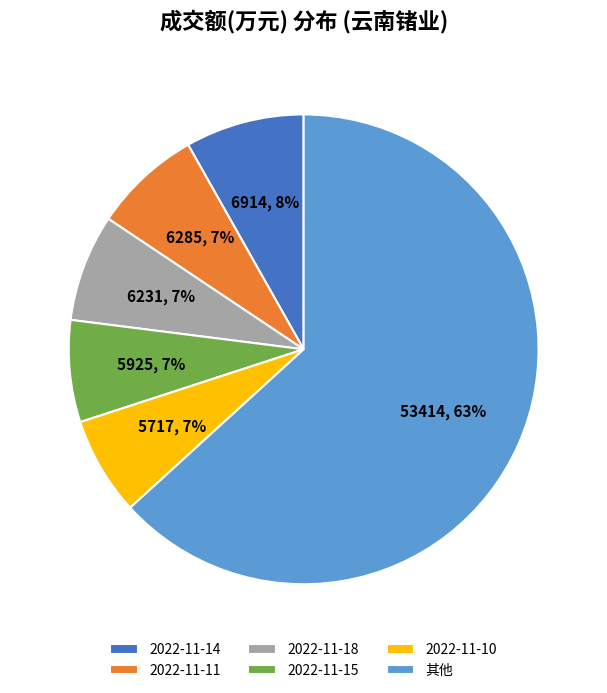

Is the sum of 2022-11-11 and 2022-11-18 greater than half?

No